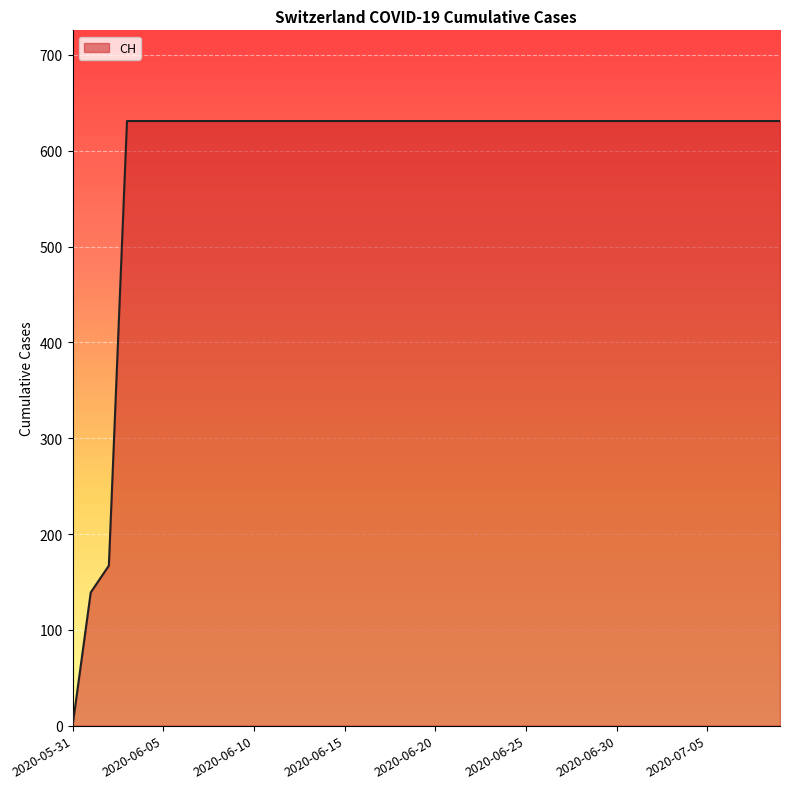

What is the maximum value shown in the chart?

631